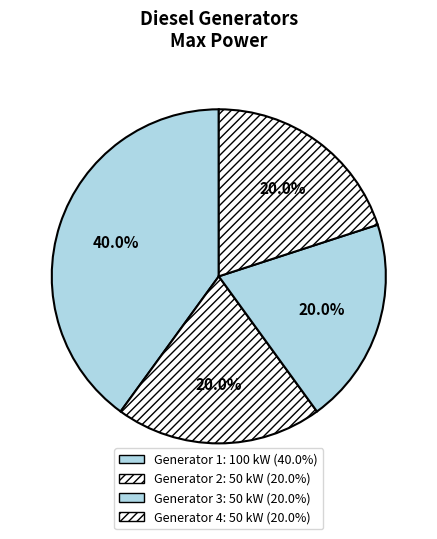

True or false: Generator 1 accounts for 46% of the total.

False